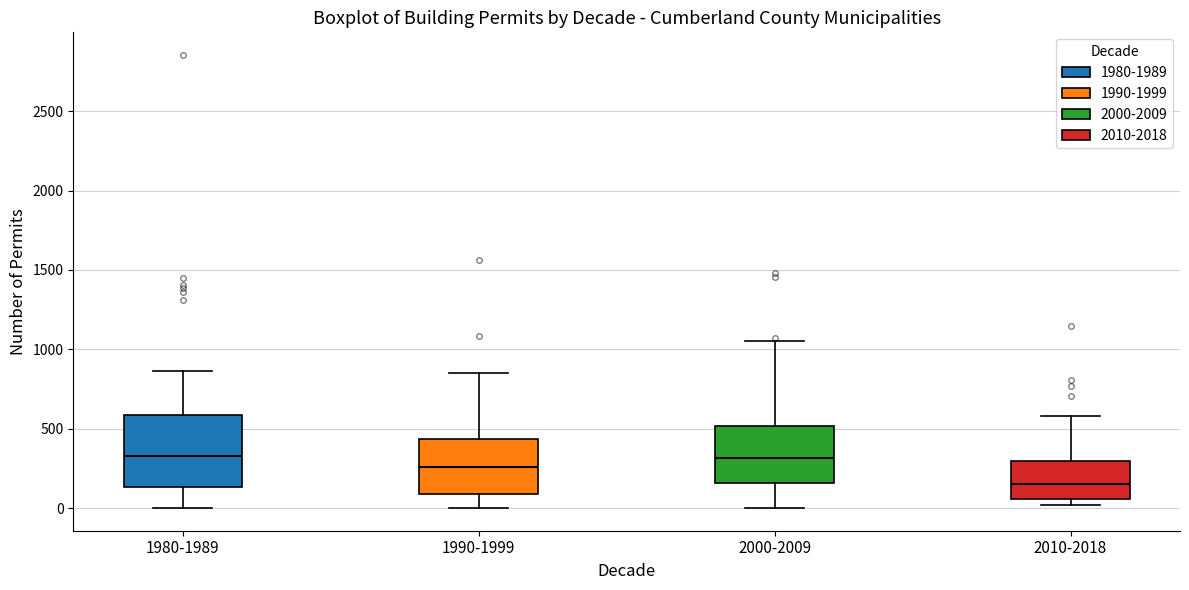

Reading left to right, read every box against the y-axis: the position of its median line, the range the box covers, and the ends of its whiskers. The values are not printed on the chart, so give them approximately, as read against the axis.

1980-1989: median 350, box 150 to 600, whiskers 0 to 850
1990-1999: median 250, box 100 to 450, whiskers 0 to 850
2000-2009: median 300, box 150 to 500, whiskers 0 to 1050
2010-2018: median 150, box 50 to 300, whiskers 0 to 600